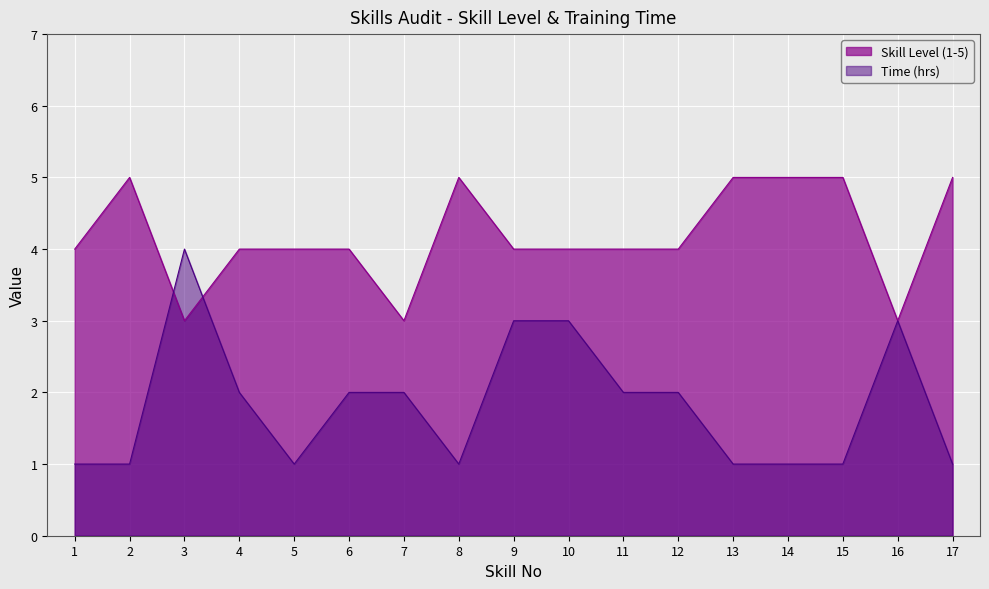

Where do Skill Level (1-5) and Time (hrs) first cross each other?

2 and 3